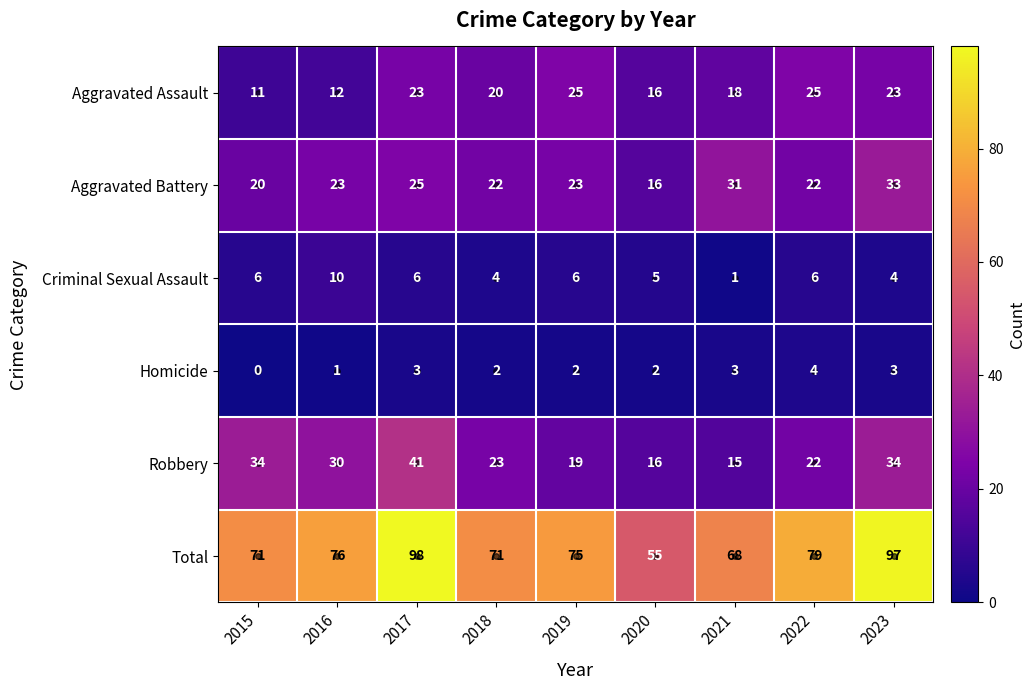

The Criminal Sexual Assault series shows 6 at 2022. True or false?

True